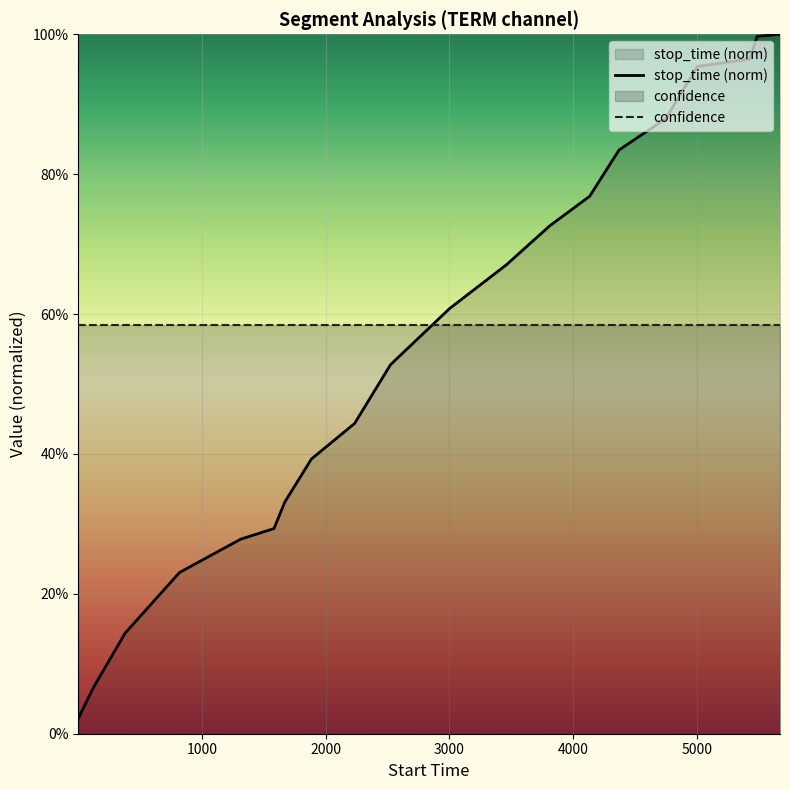

At which label is the value closest to 0?

1